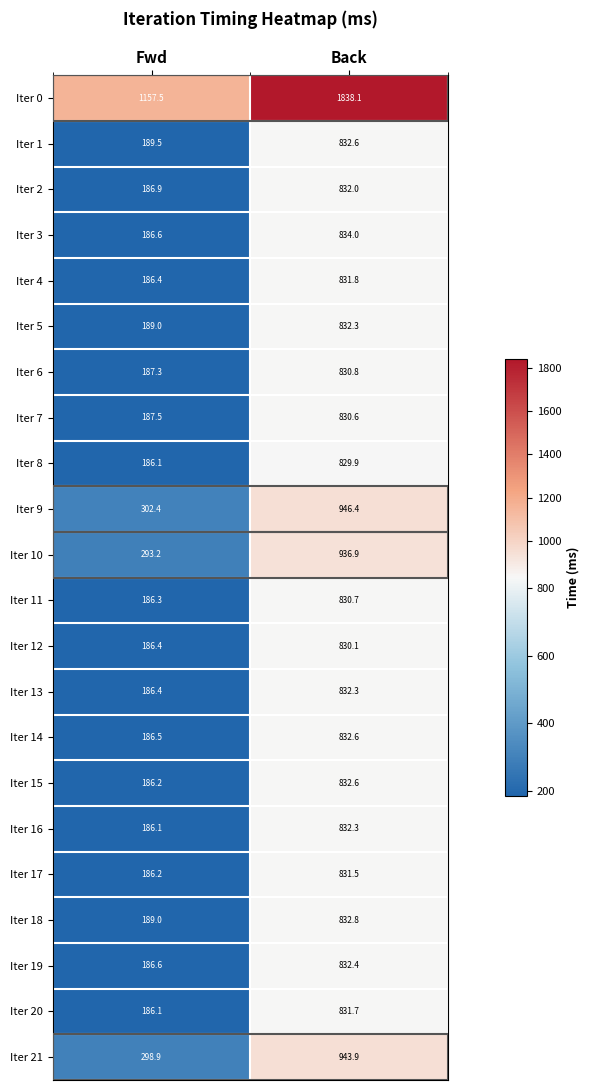

What is the sum of the Iter 15 values at Fwd and Back?

1018.8